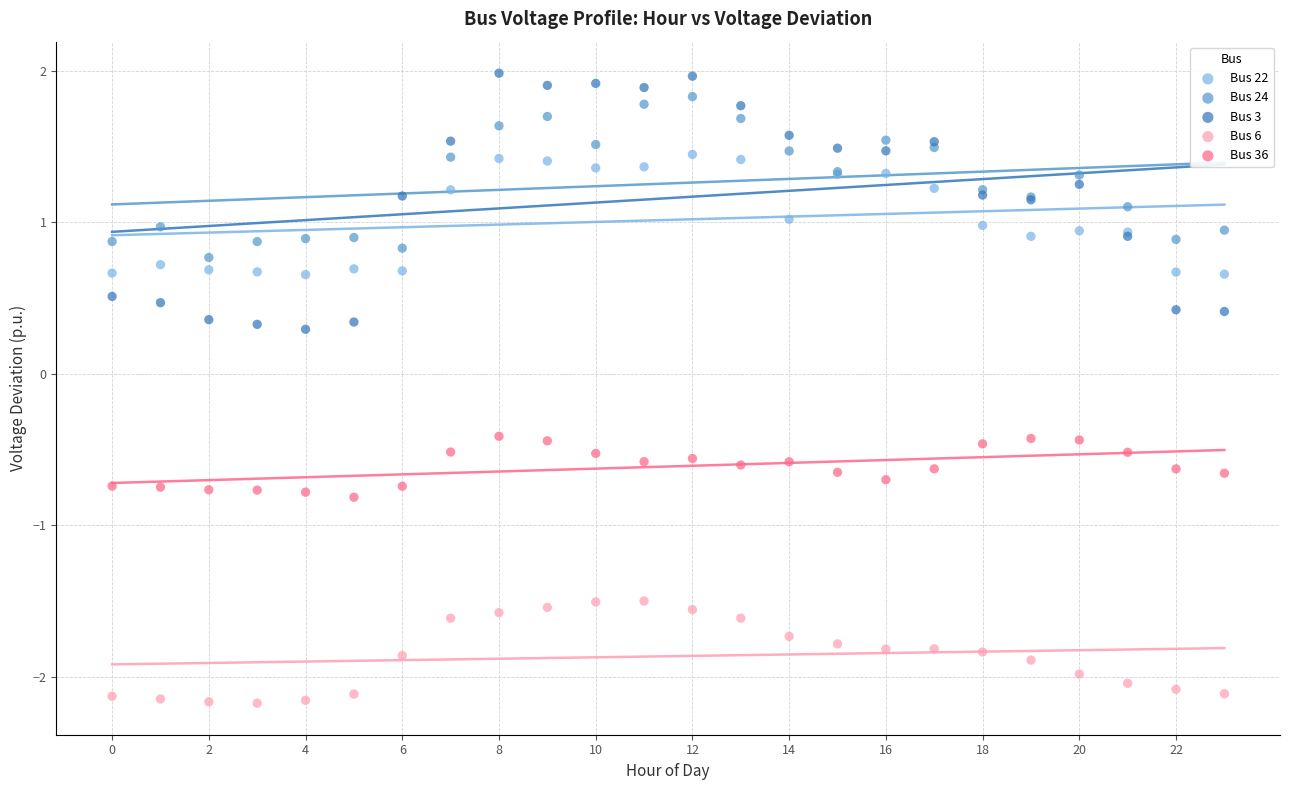

Which series has the largest Y range (max minus min)?

Bus 3